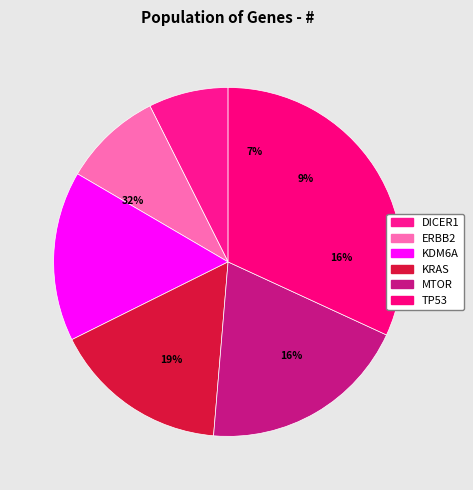

To the nearest percent, what portion does TP53 represent?

32%